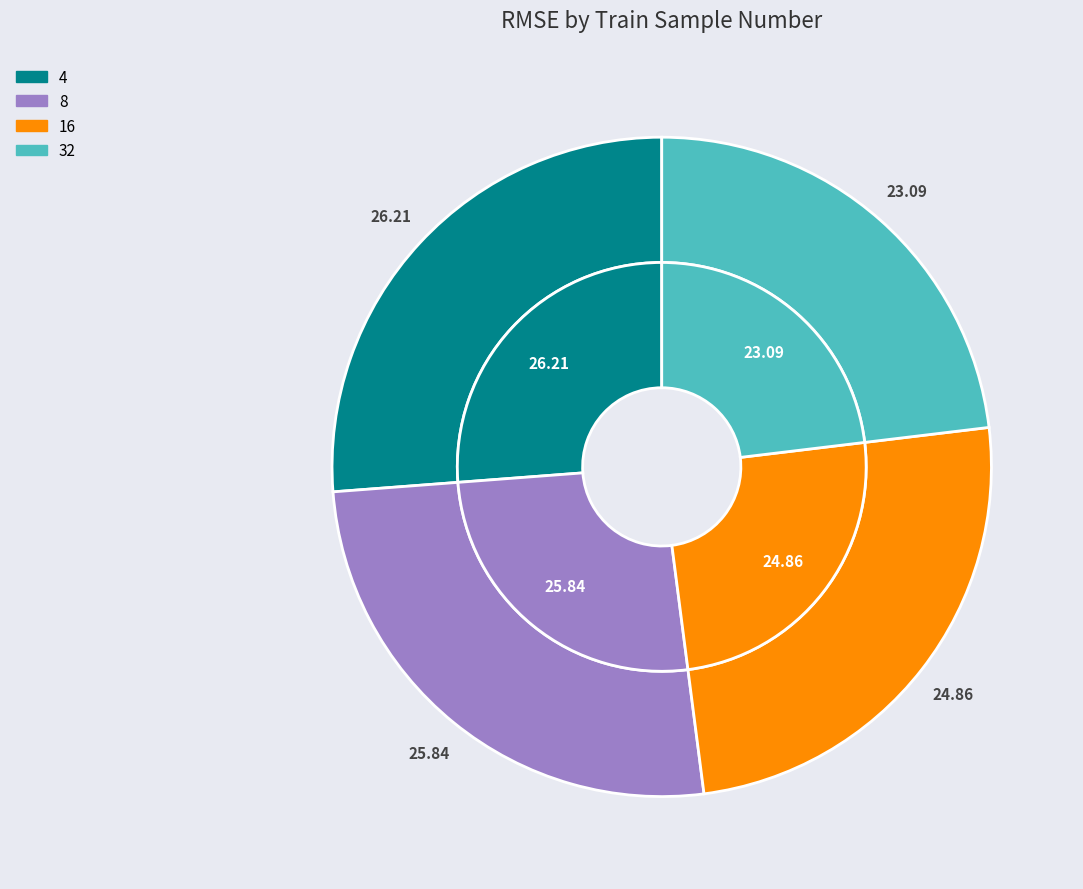

To the nearest percent, what percentage of the pie is 4?

26%